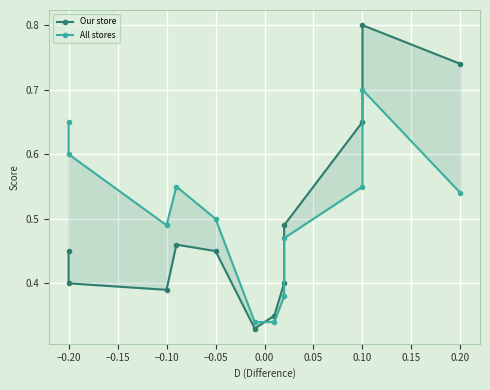

How many times do Our store and All stores cross each other?

1